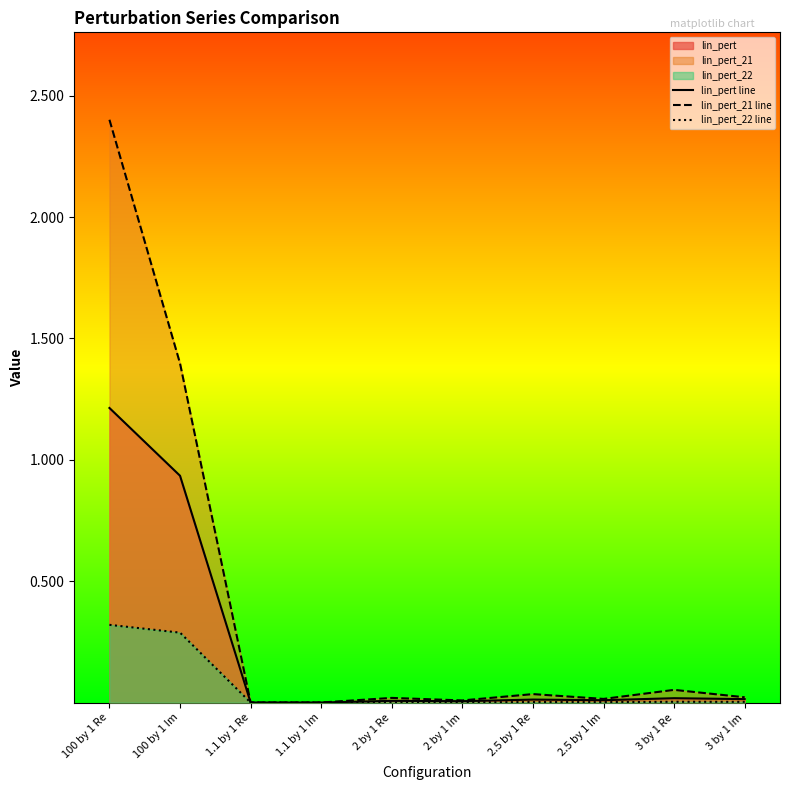

Does the chart display data point markers on the line(s)?

No